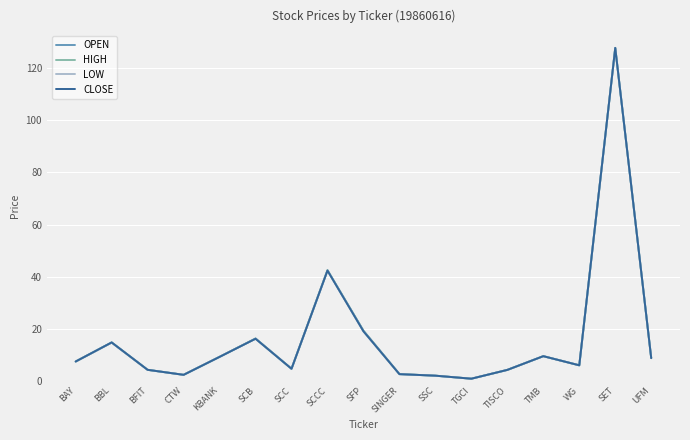

At which label does CLOSE first exceed 7?

BAY